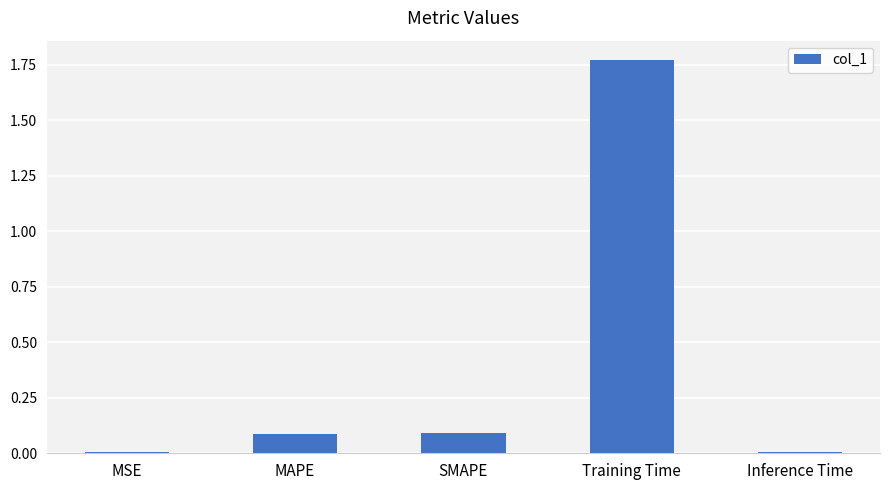

Which has a higher value, Training Time or Inference Time?

Training Time